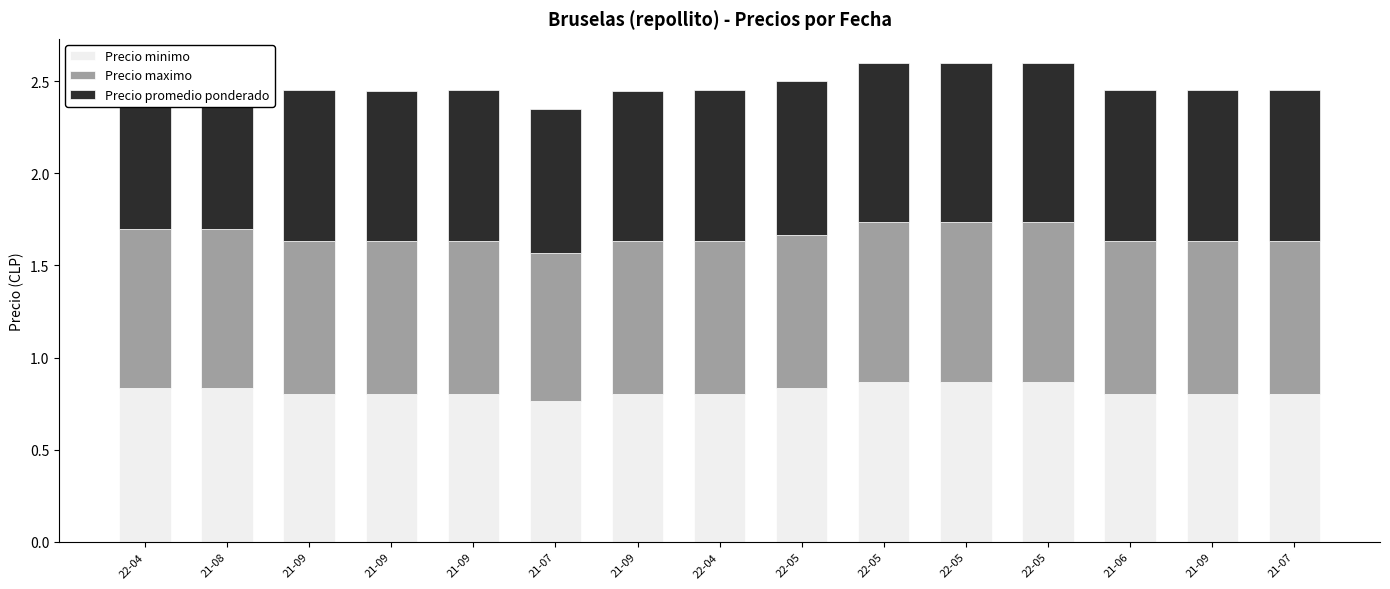

Which series changed the most between 22-04 and 21-09?

Precio promedio ponderado